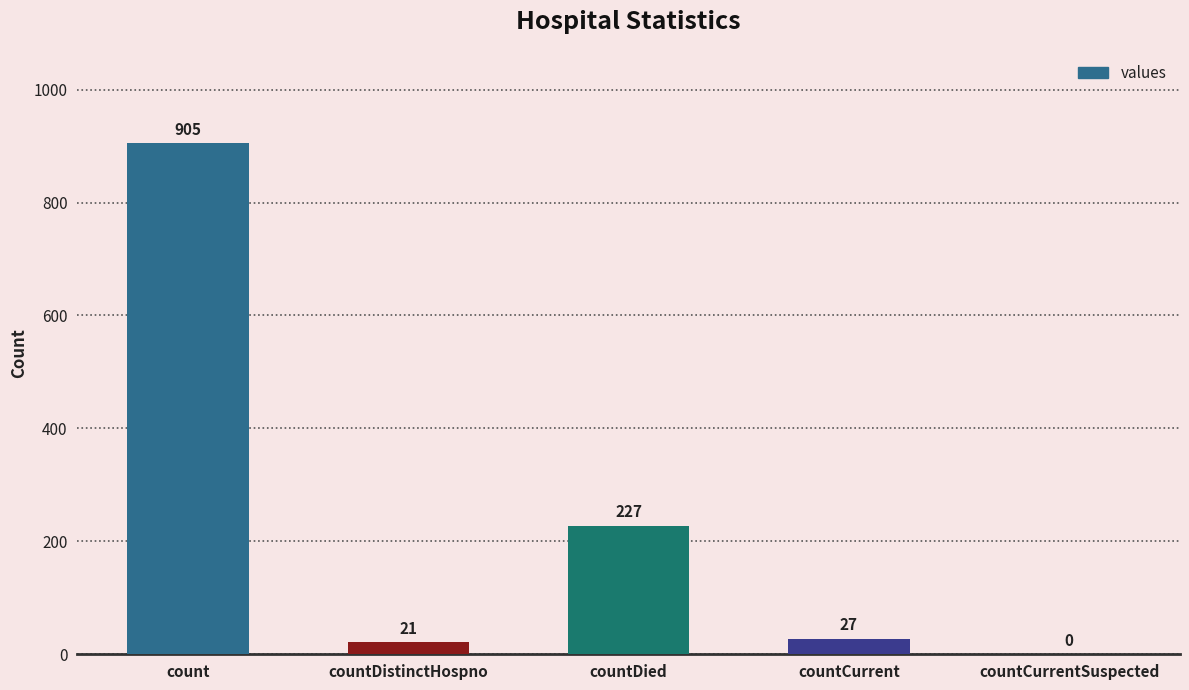

What is the sum of all values?

1180